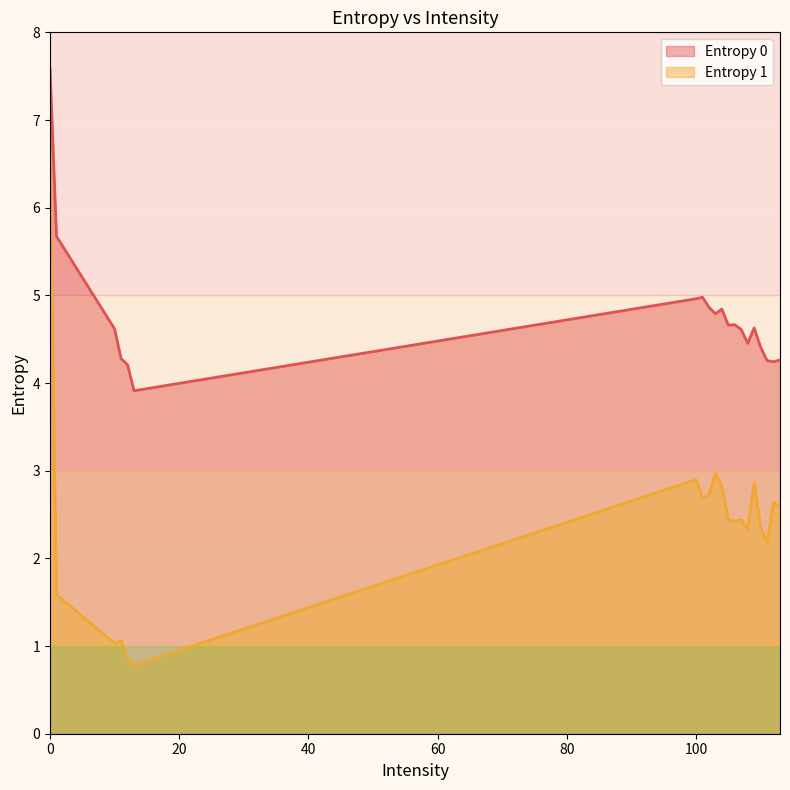

What is the maximum value for Entropy 1?

6.6